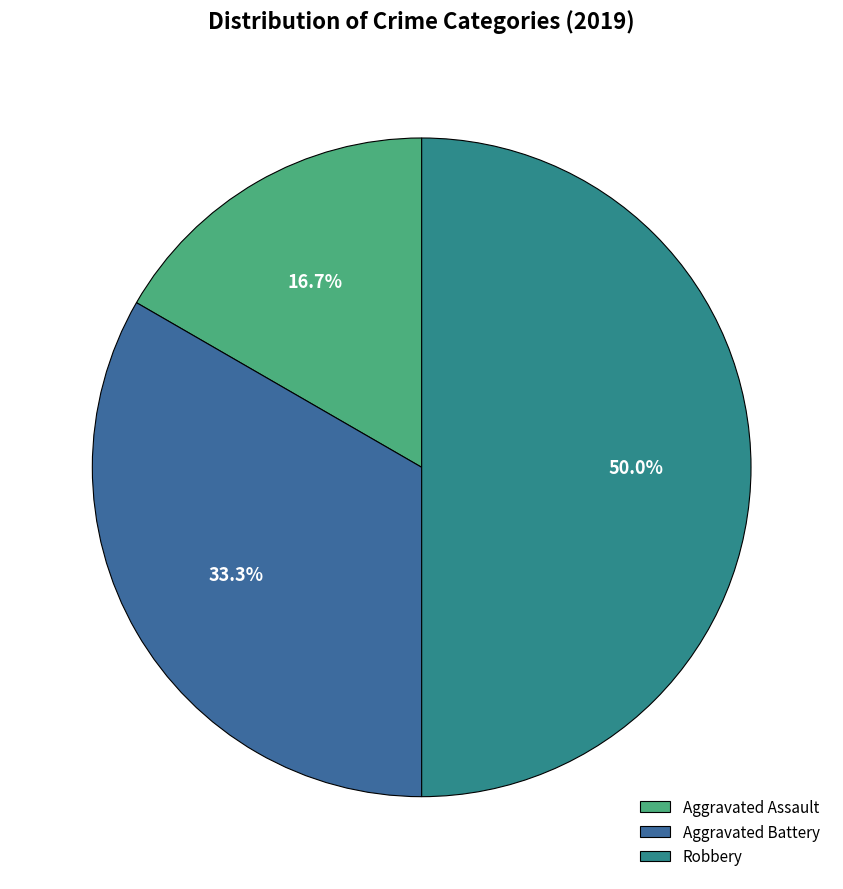

How many slices are in this pie chart?

3